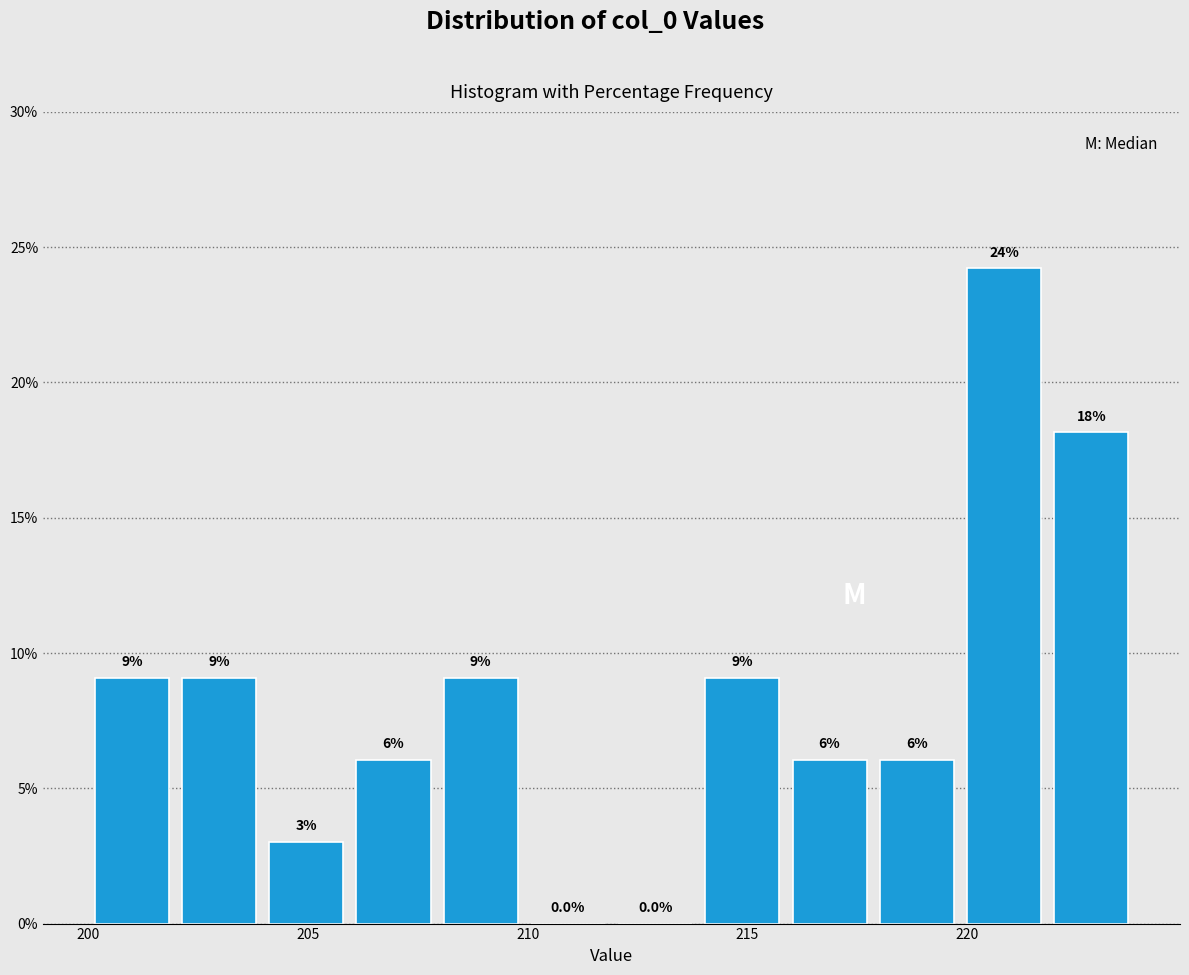

Around what value on the x-axis is the tallest bar? Give the approximate position of its centre, as read against the axis.

221.0